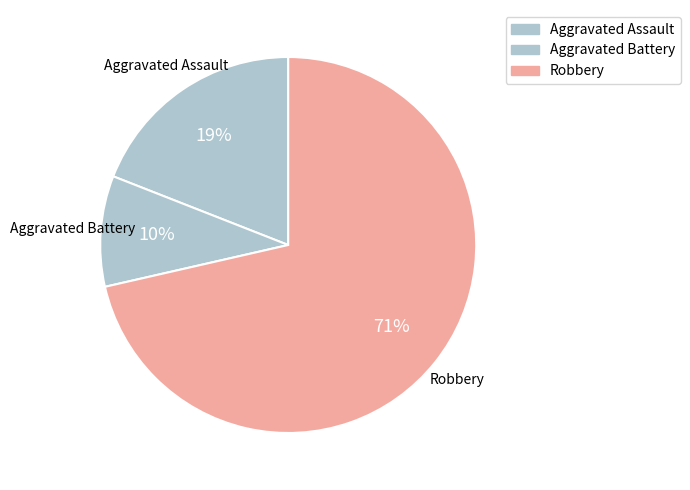

Count the number of slices in the pie.

3